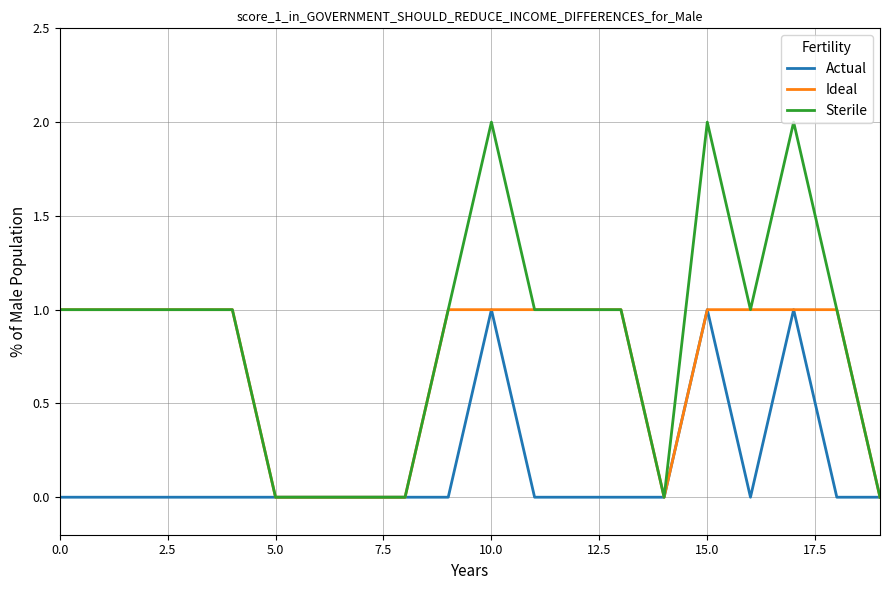

Is this an area chart (filled region under the line)?

No